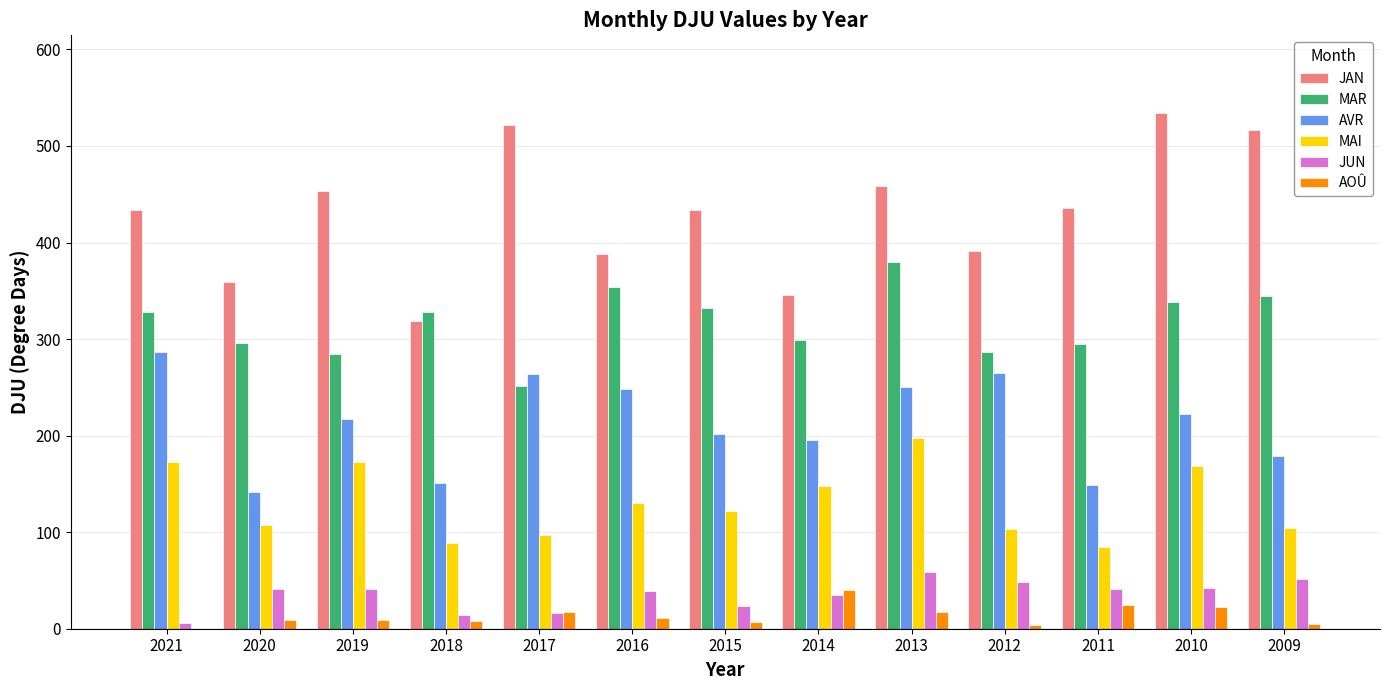

What is the spread (max minus min) of values at 2015?

426.6